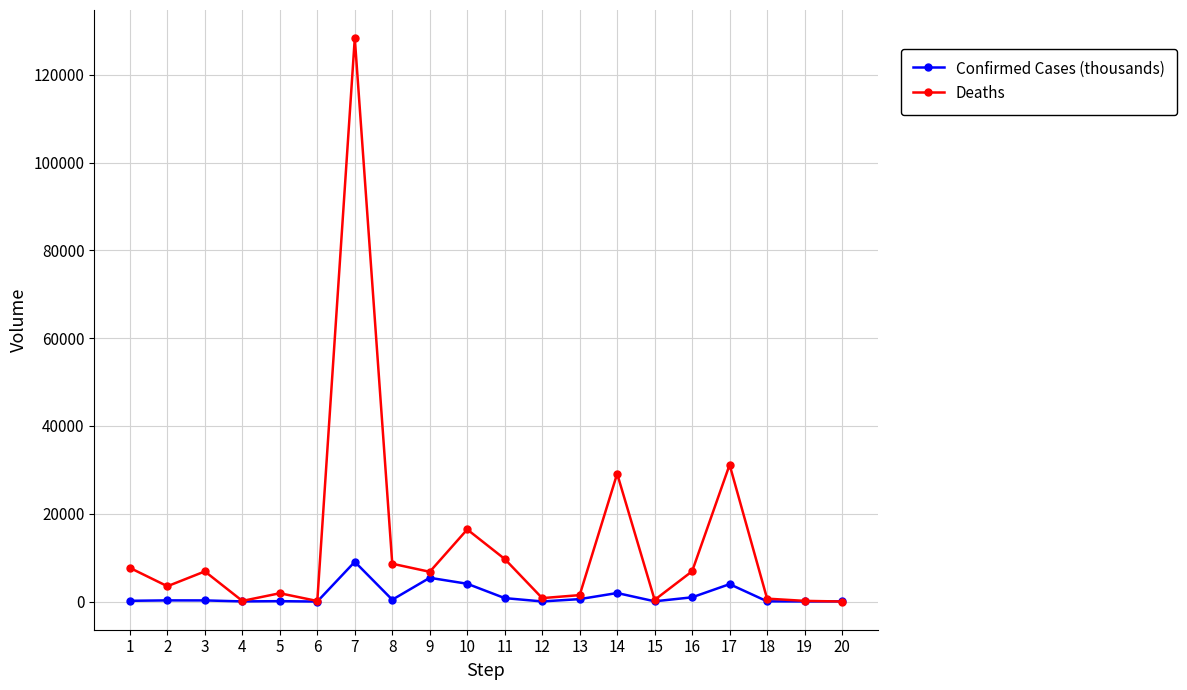

At how many categories does at least one series exceed 66725?

1